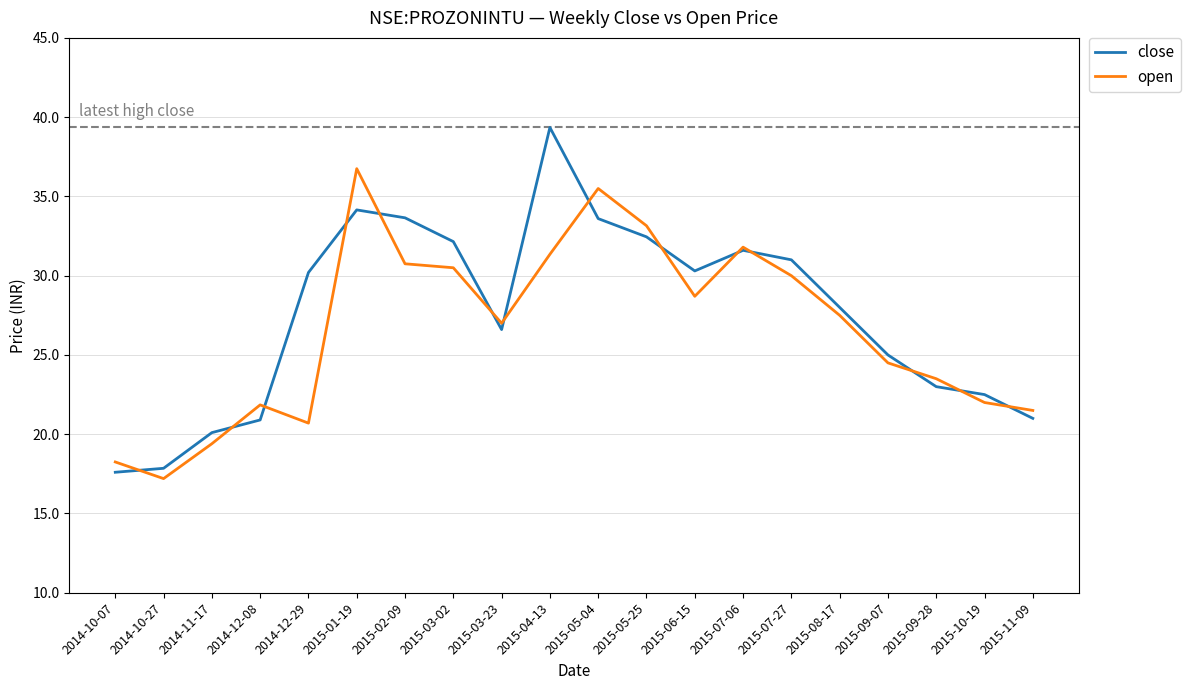

Which series has the largest total across all categories?

close